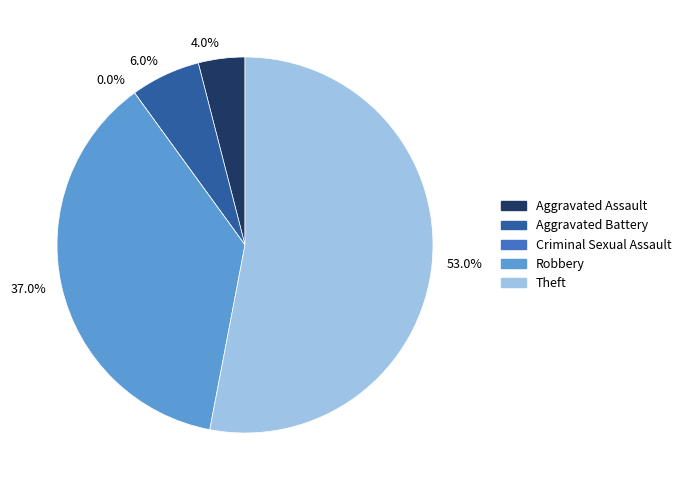

To the nearest percent, what percentage of the pie is Robbery?

37%